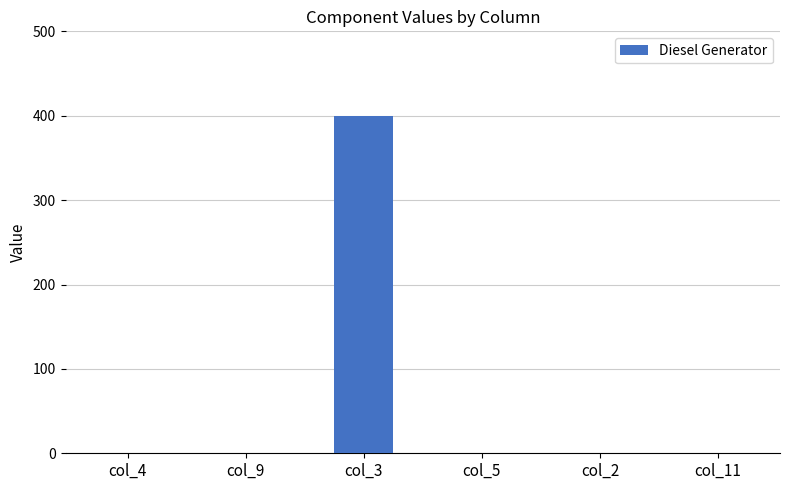

Count the number of categories in the chart.

6